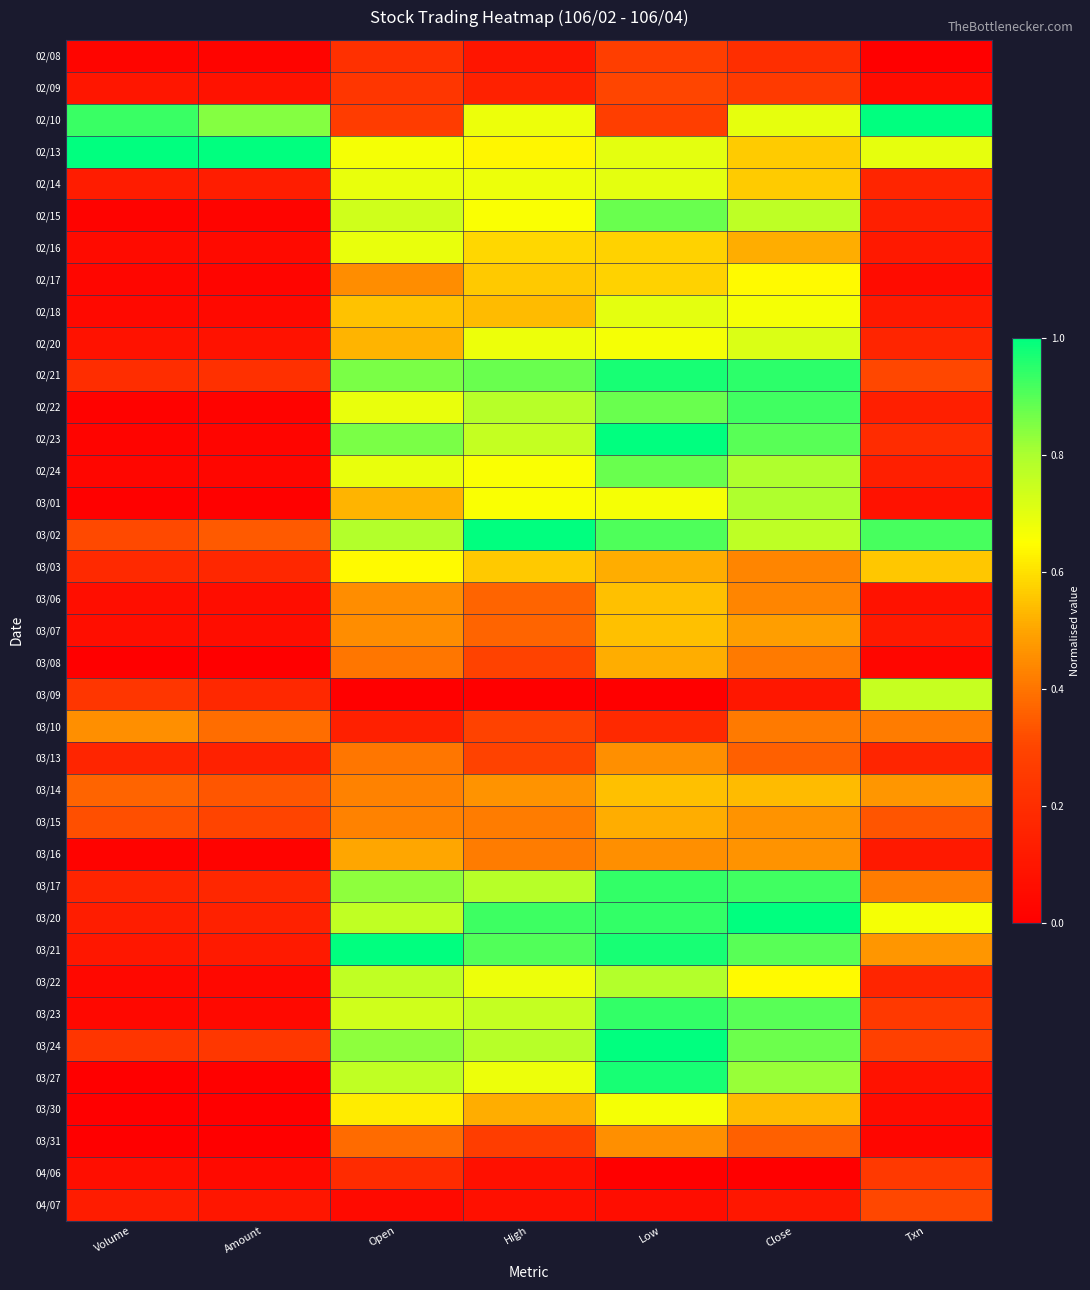

How many data points does each series have?

7